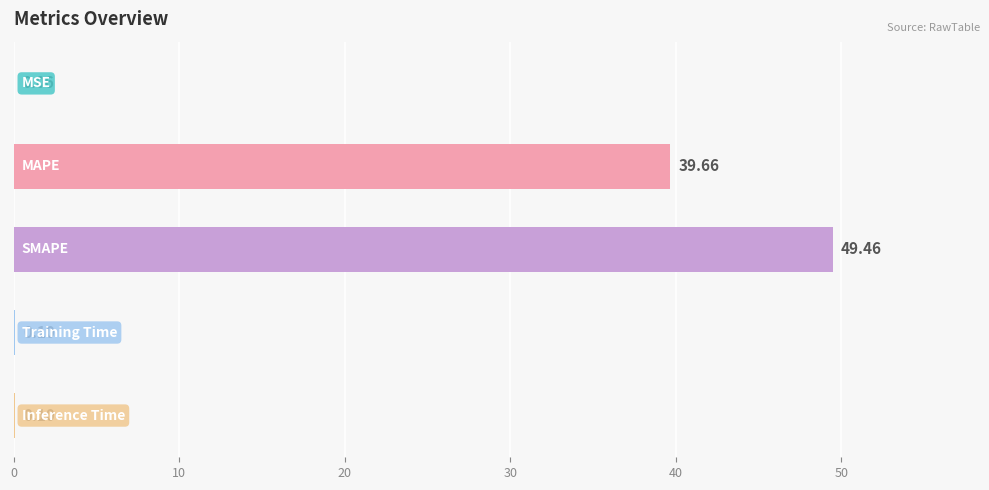

What is the sum of all values?

89.4